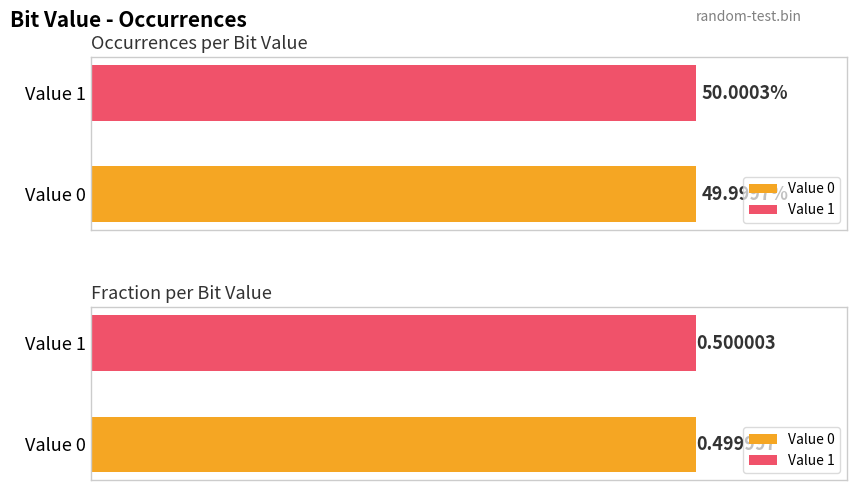

Which series has the largest range (max minus min)?

Occurrences